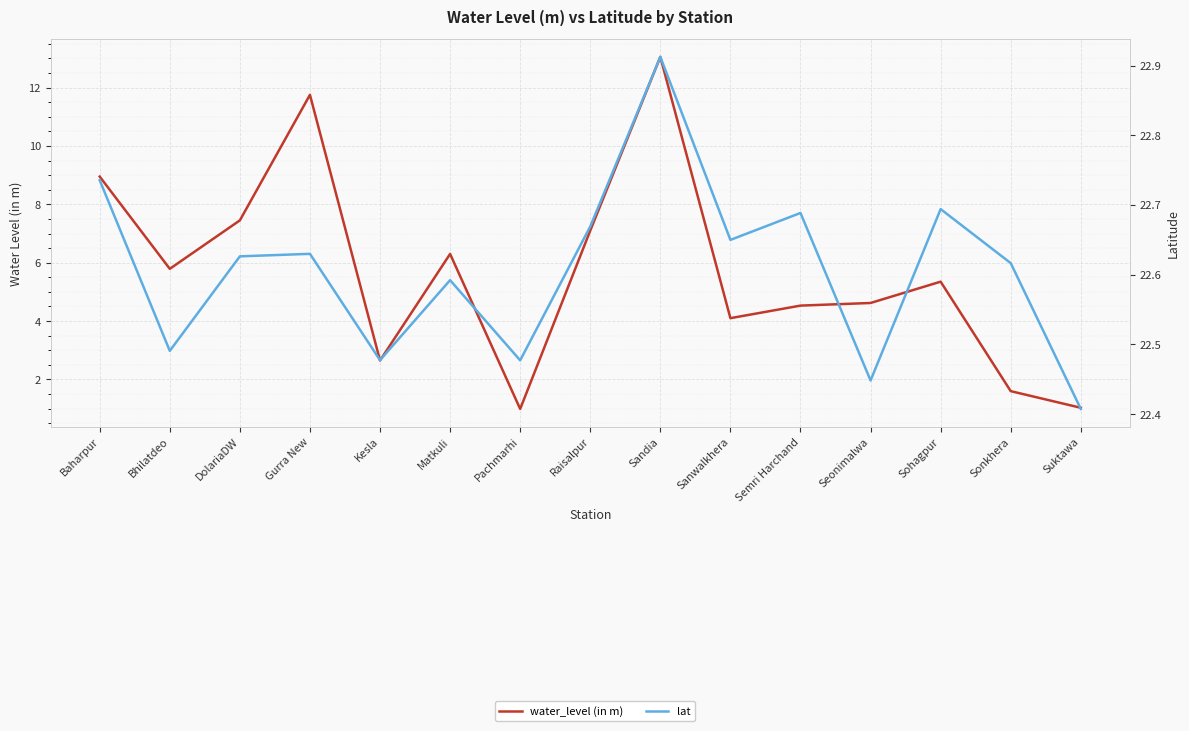

What are all the series names shown in the legend?

water_level (in m), lat